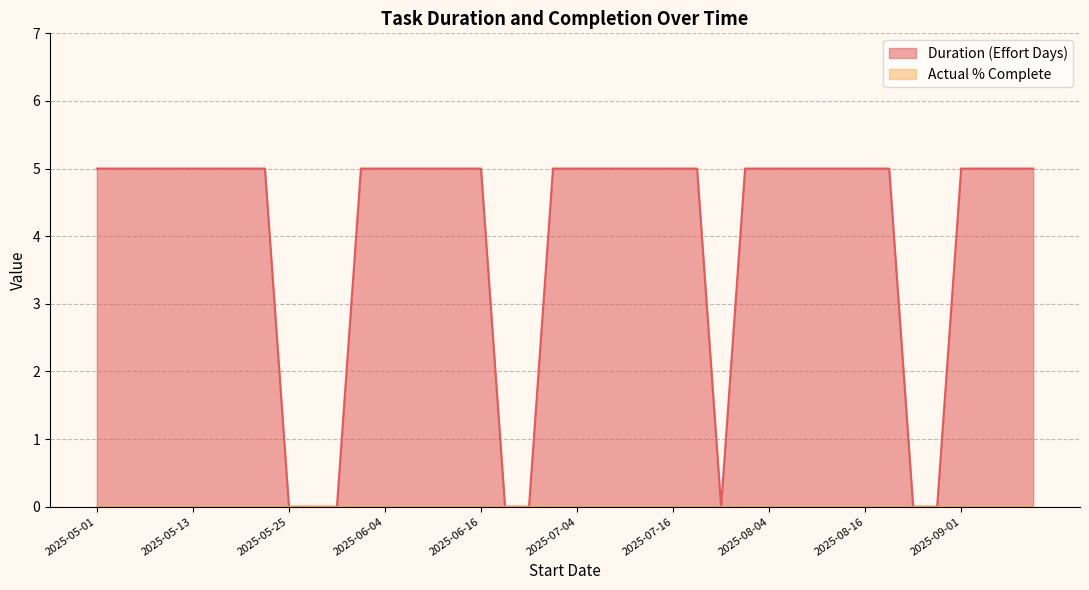

What is the maximum value shown in the chart?

5